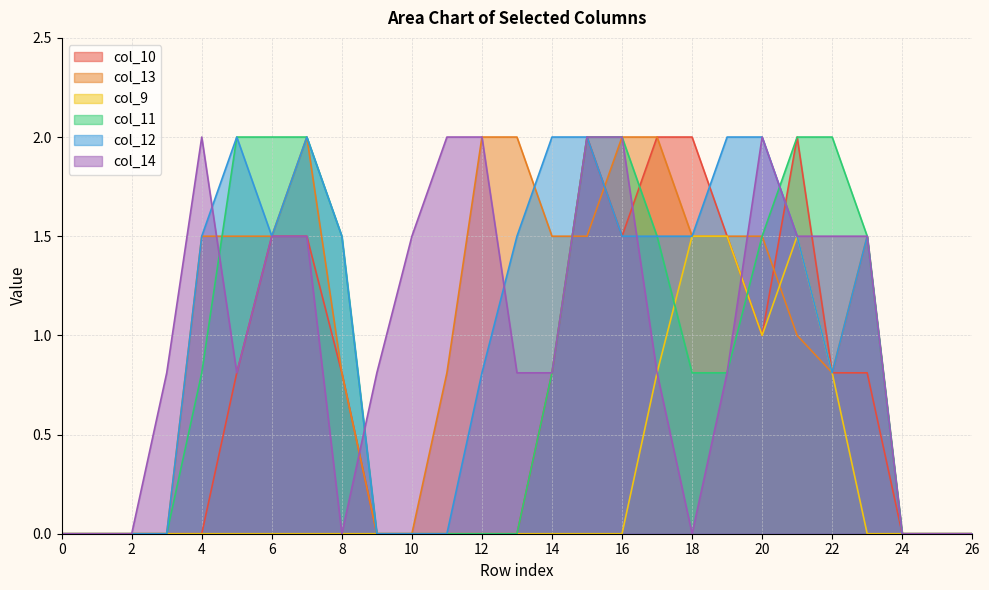

List the series in order of their peak value, highest first.

col_10, col_13, col_11, col_12, col_14, col_9